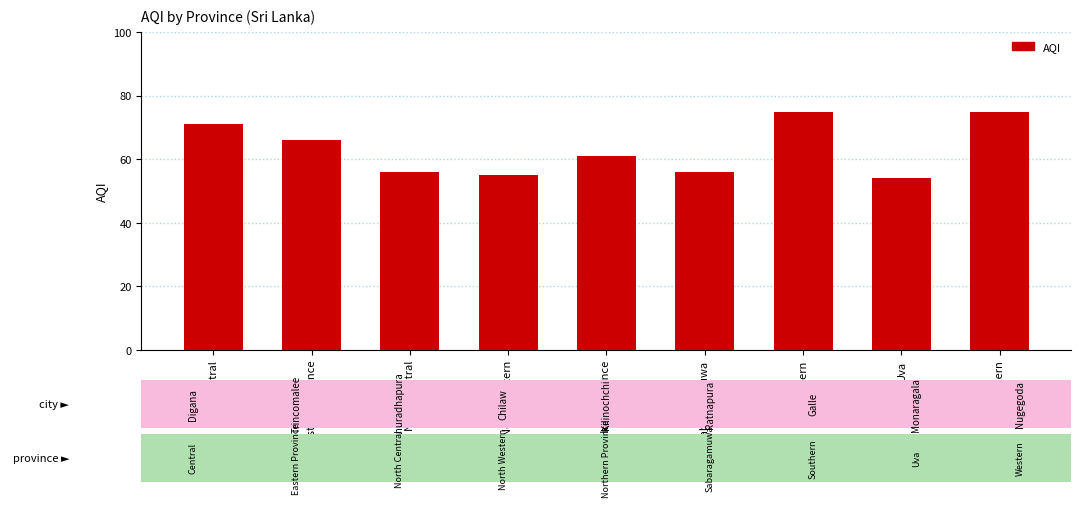

What is the label of the 6th bar from the right?

North Western